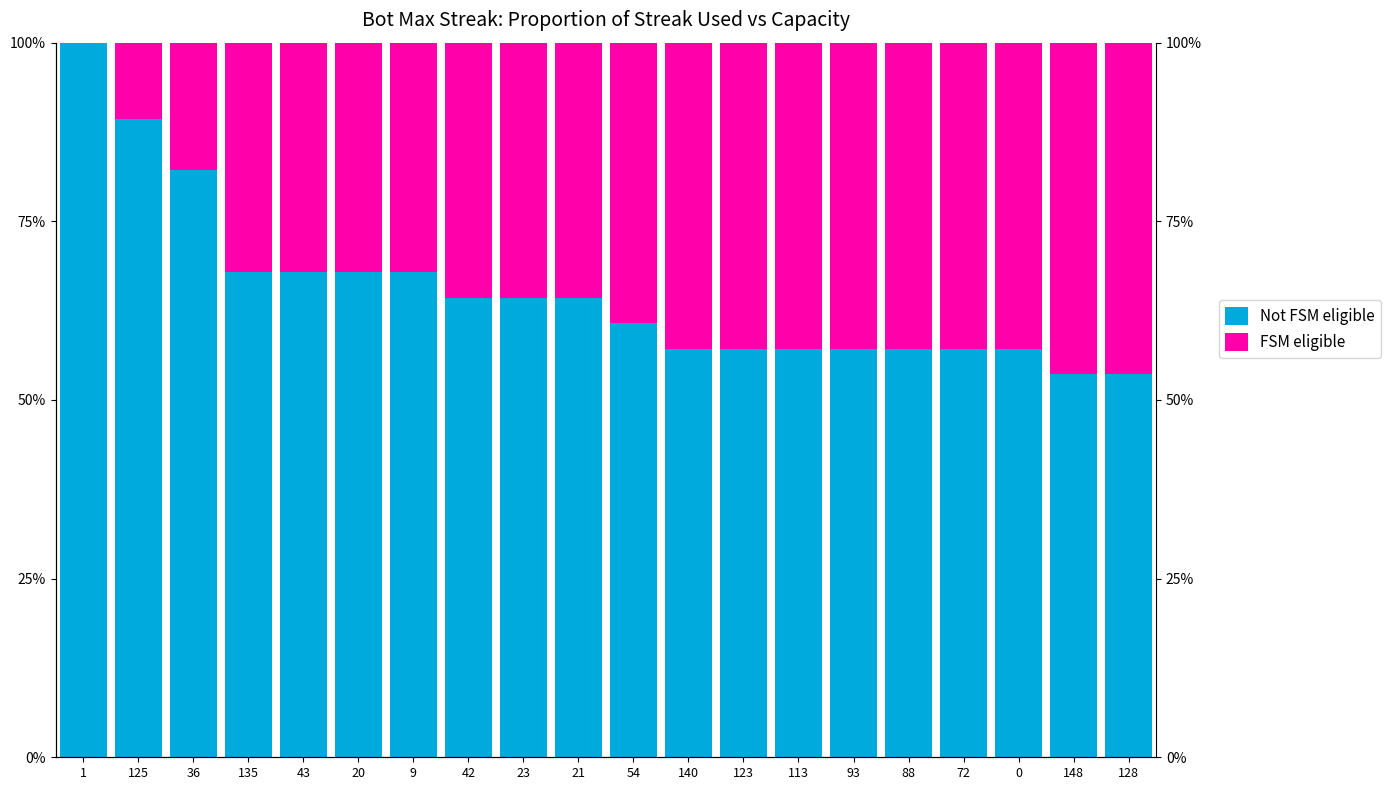

At which label does FSM eligible reach its peak?

148